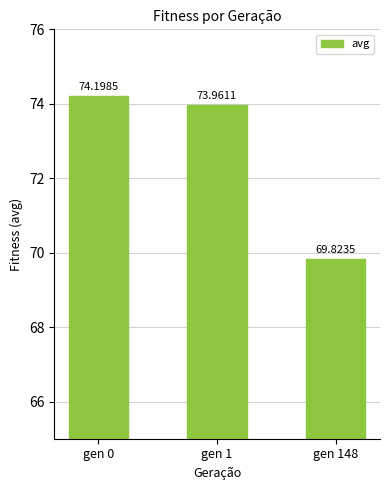

How many bars are there in total?

3